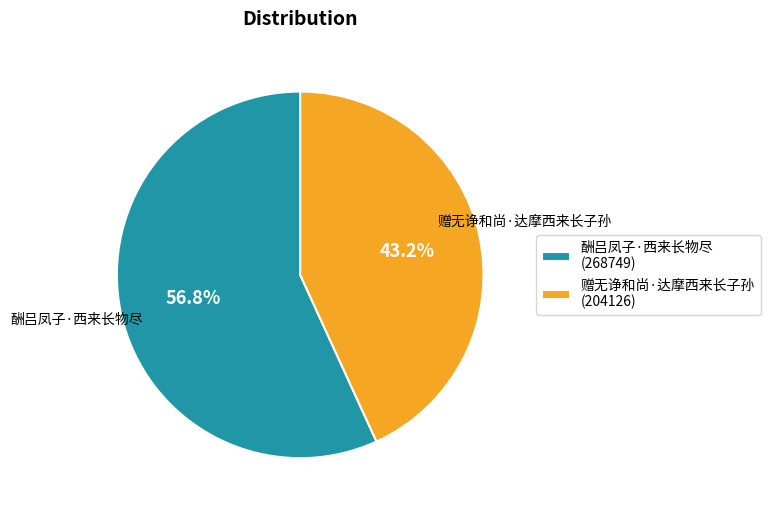

What is the smallest slice in the pie chart?

赠无诤和尚·达摩西来长子孙